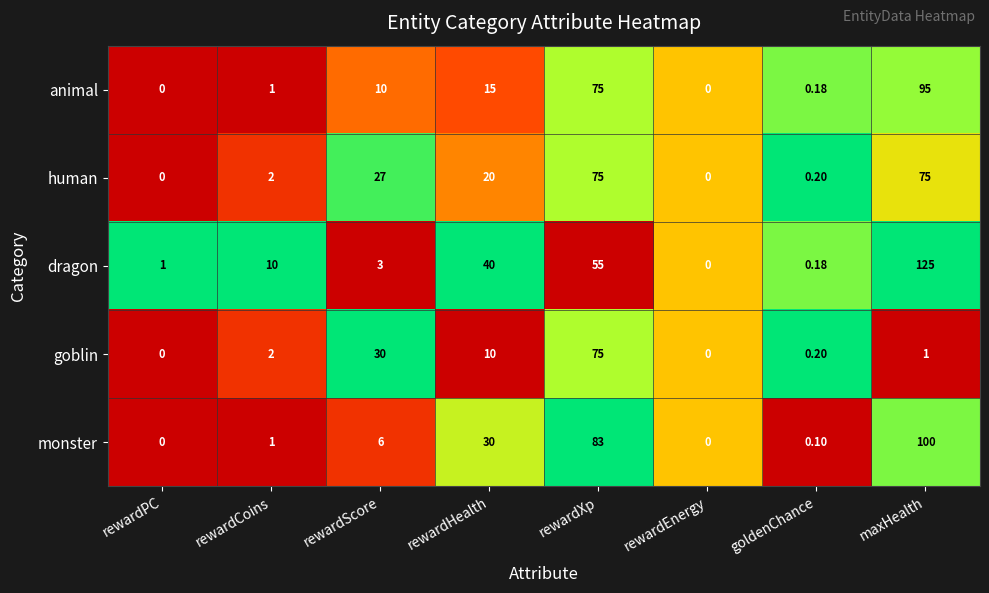

At which category is the sum across all series the highest?

maxHealth